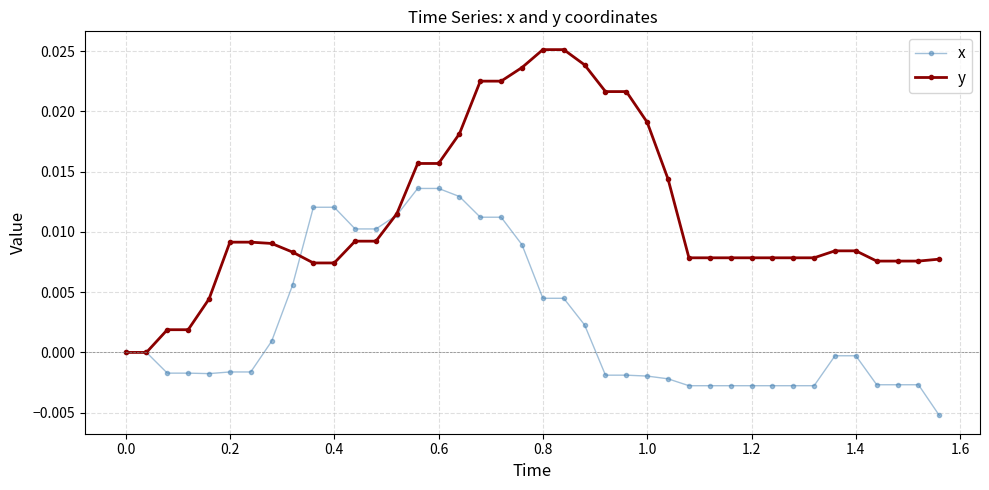

What are all the series names shown in the legend?

x, y